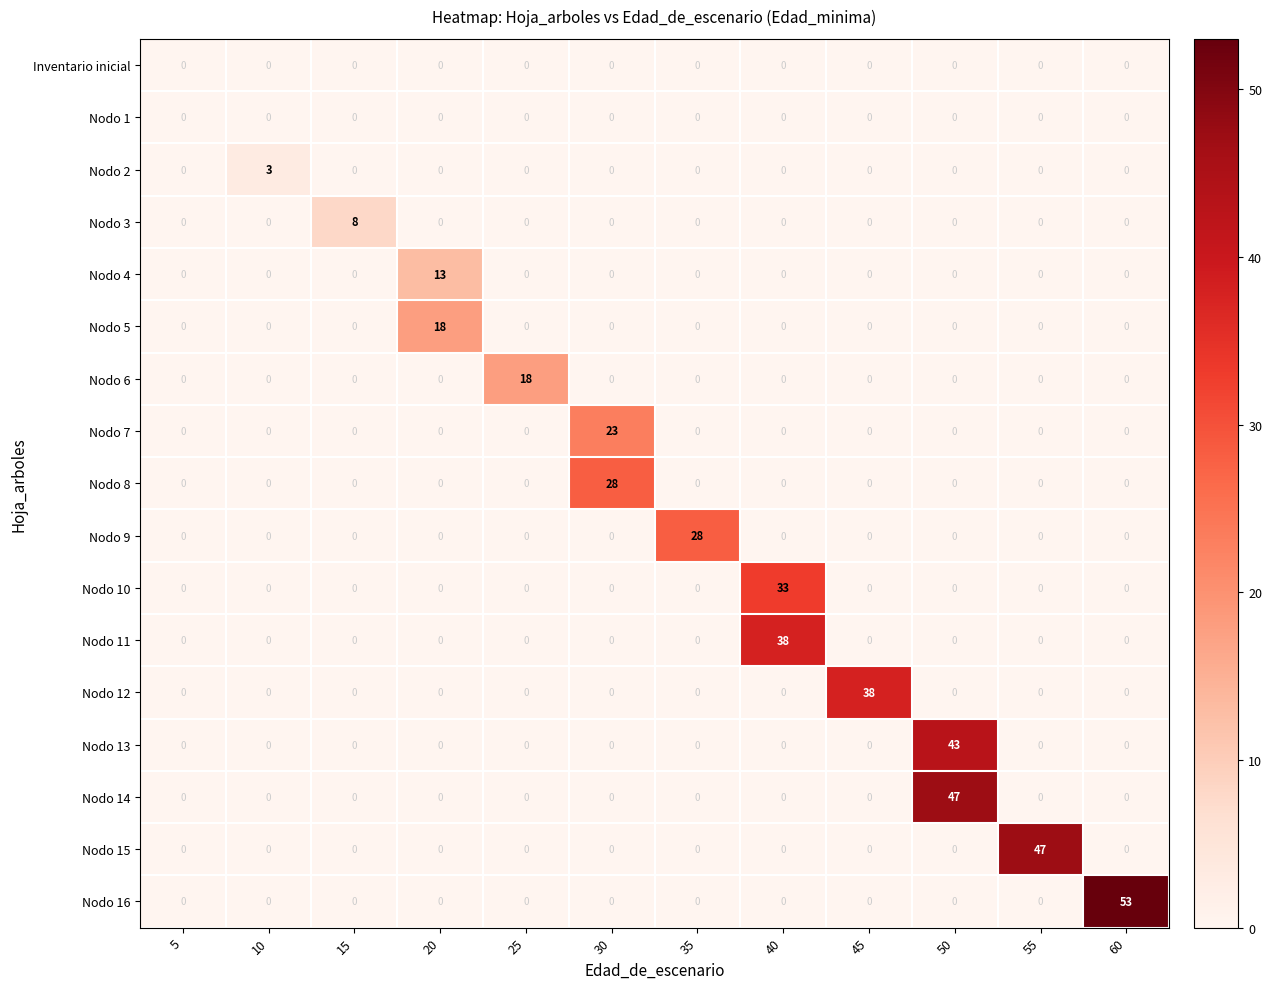

True or false: Nodo 5 has a value of 8 at 15.

False